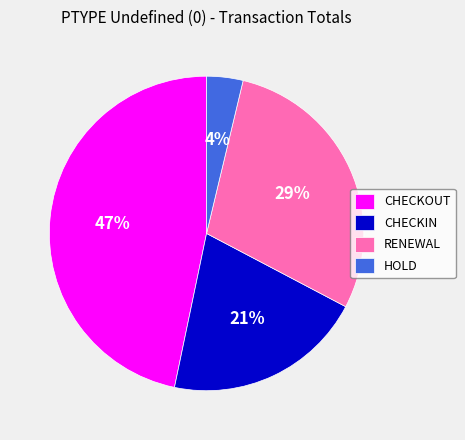

What is the smallest slice in the pie chart?

HOLD